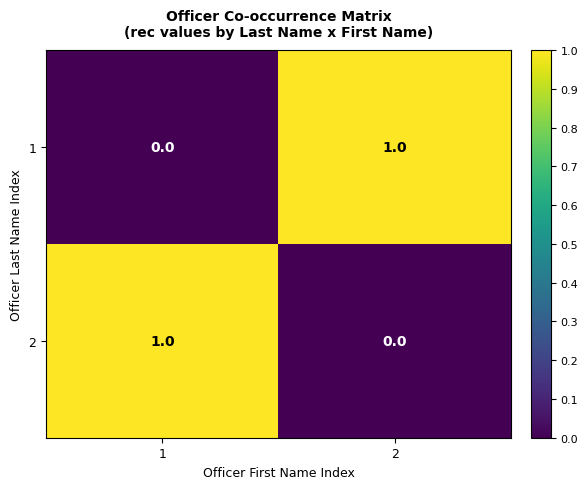

The 1 series shows 2 at 2. True or false?

False